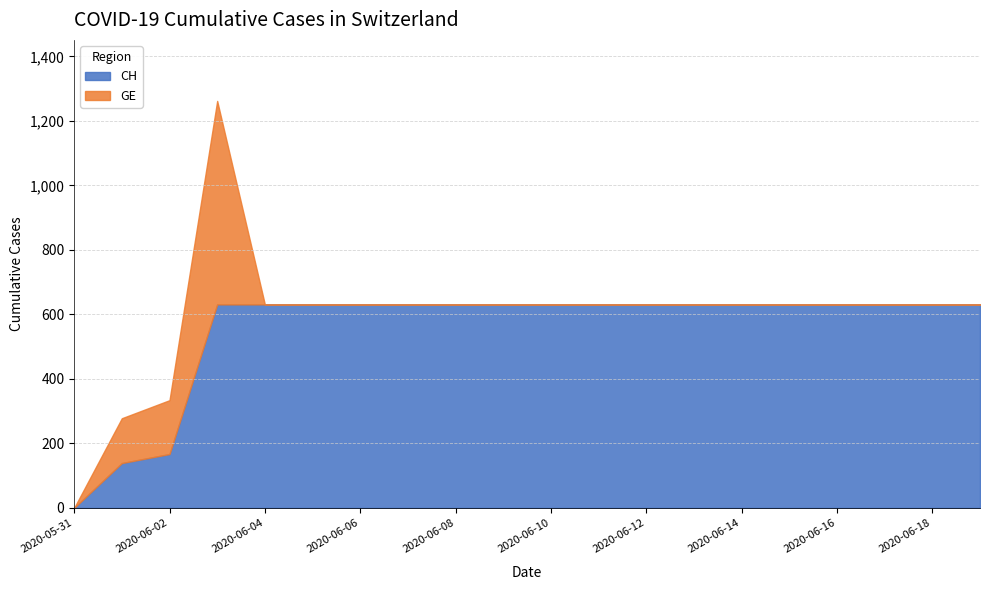

What is the approximate value at 2020-06-19?

631